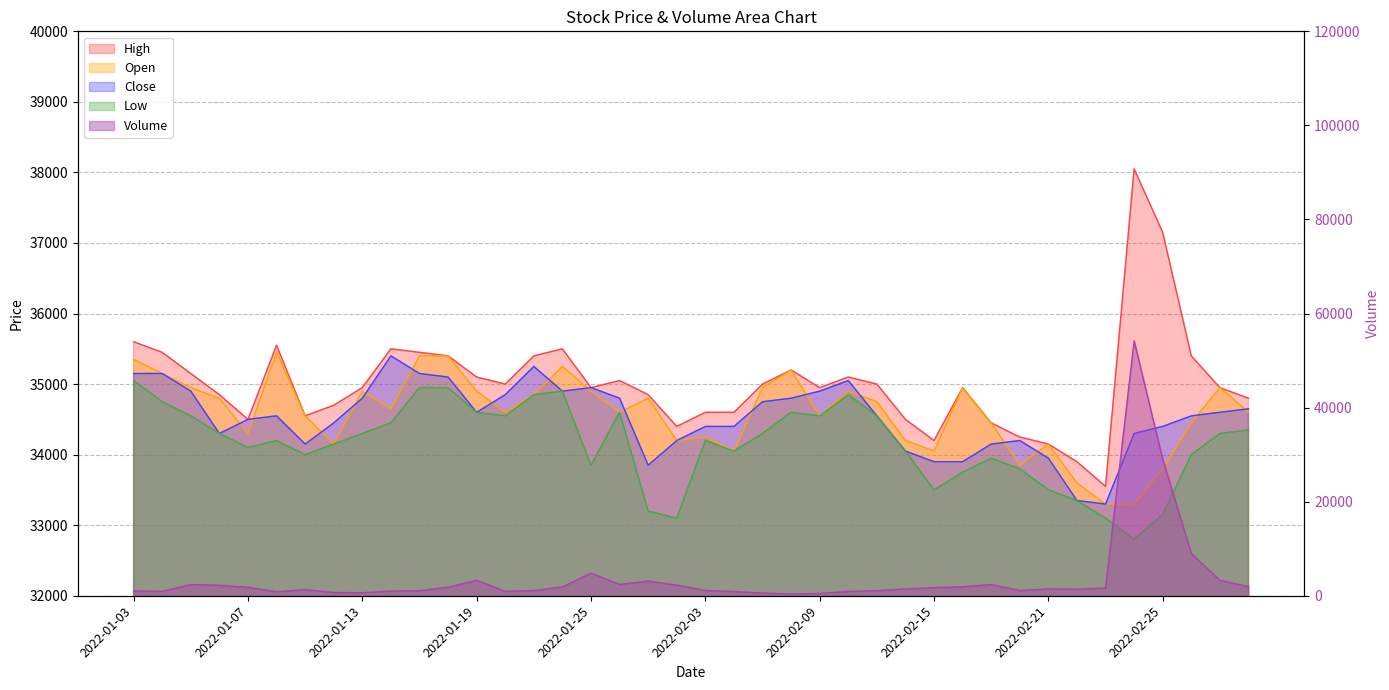

What is the label of the 15th point from the left?

2022-01-21